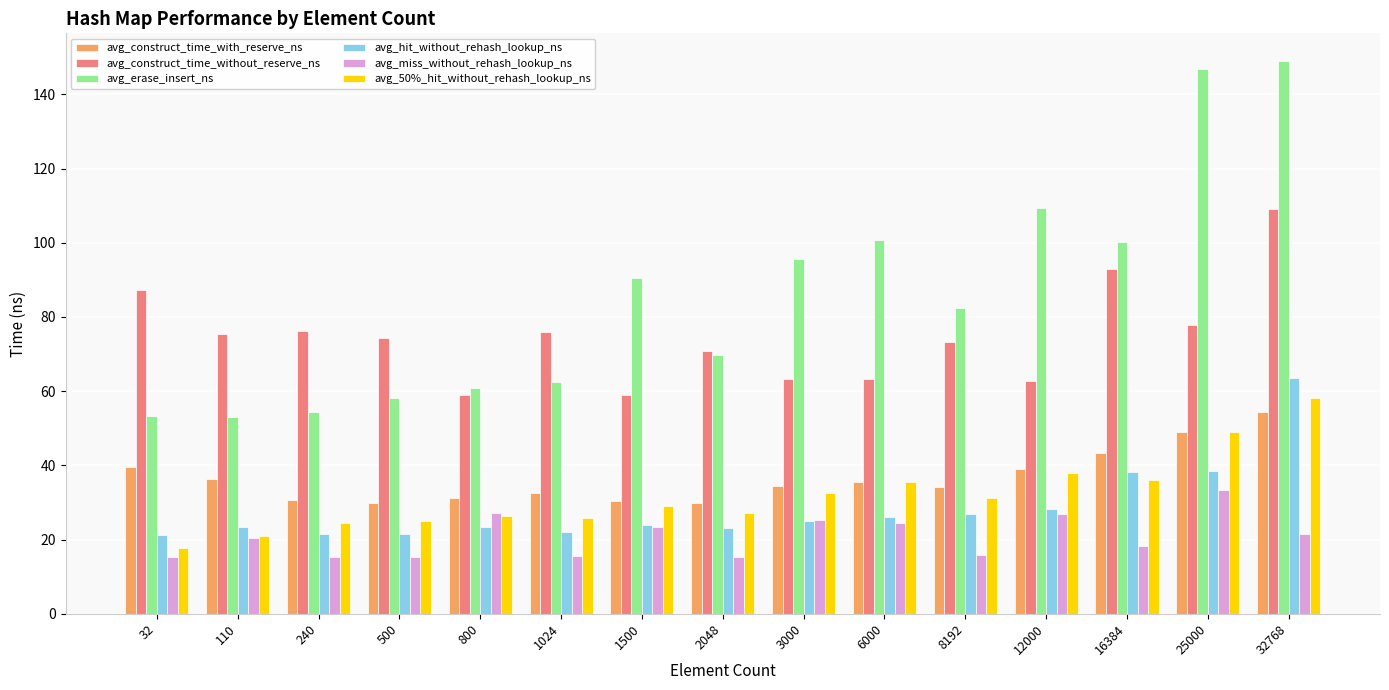

What is the sum of the avg_erase_insert_ns values at 6000 and 1500?

191.1